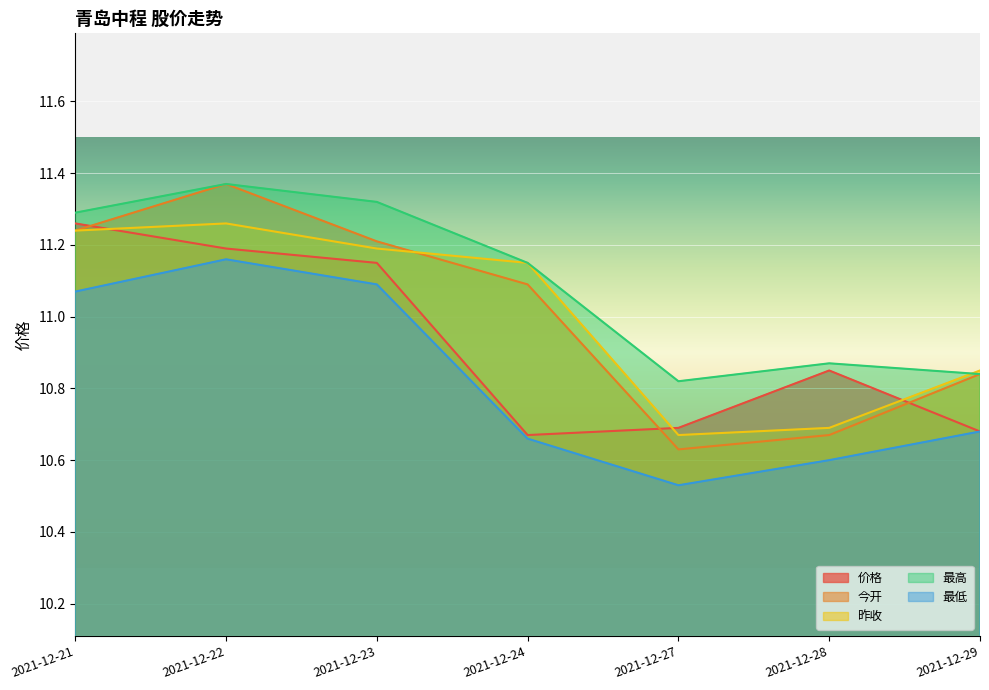

What is the difference between the highest and lowest values at 2021-12-27?

0.3